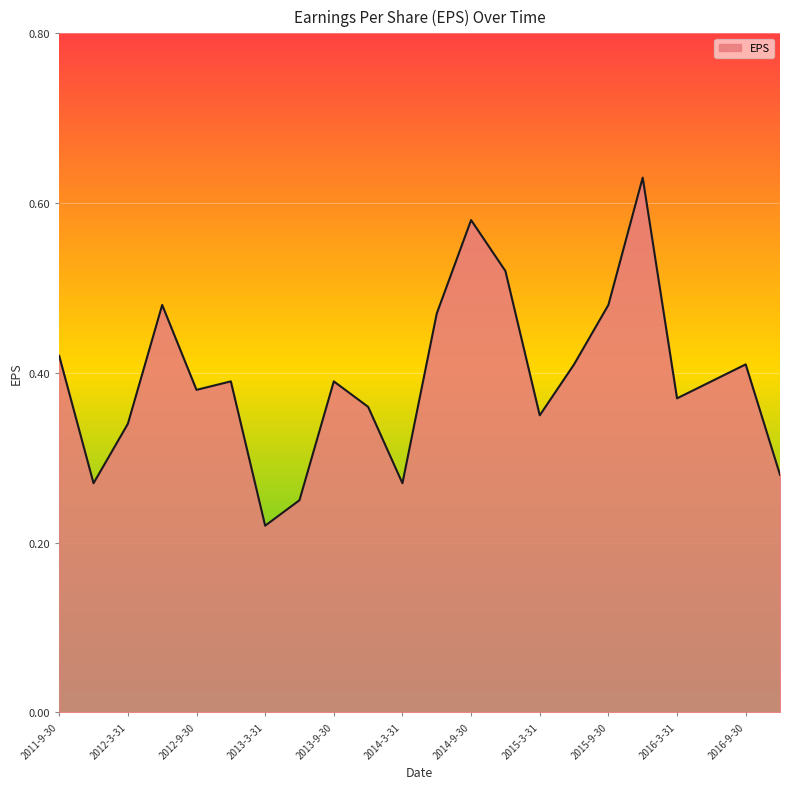

Is it true that the value at 2012-3-31 is 0.2?

False